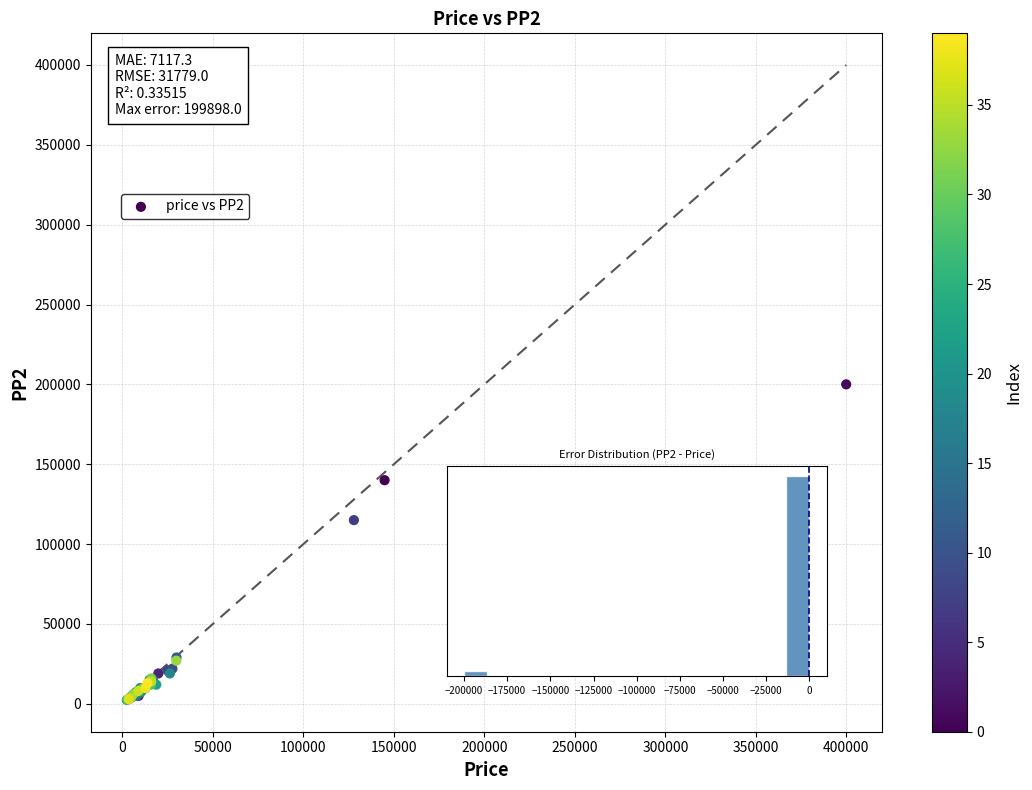

What Y value in the scatter plot is closest to 101200?

115000